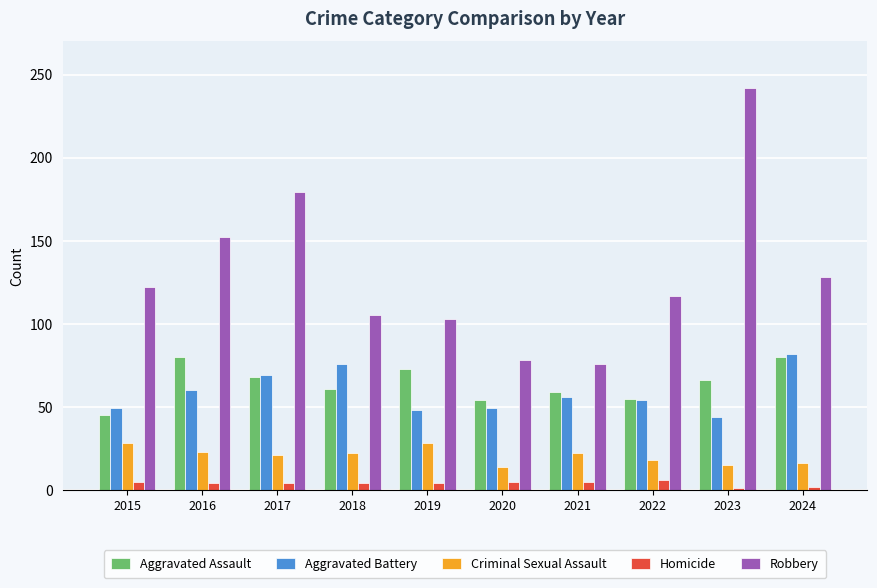

True or false: Aggravated Battery has a value of 96 at 2017.

False